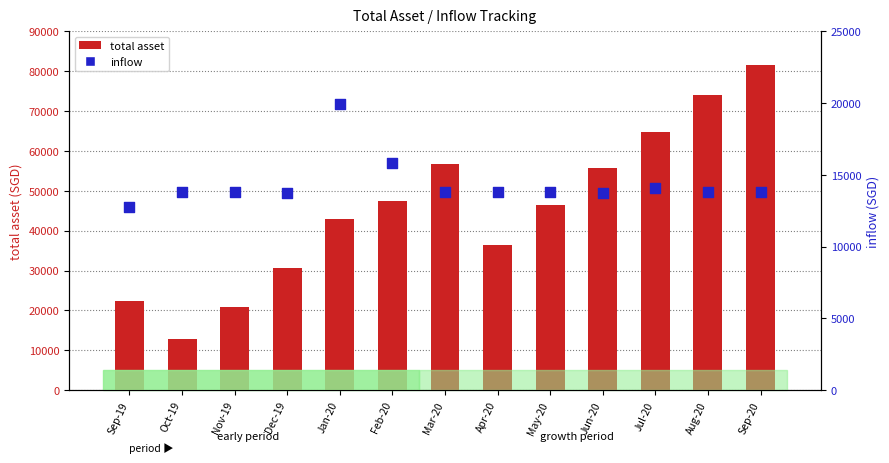

At which category is the sum across all series the highest?

Sep-20